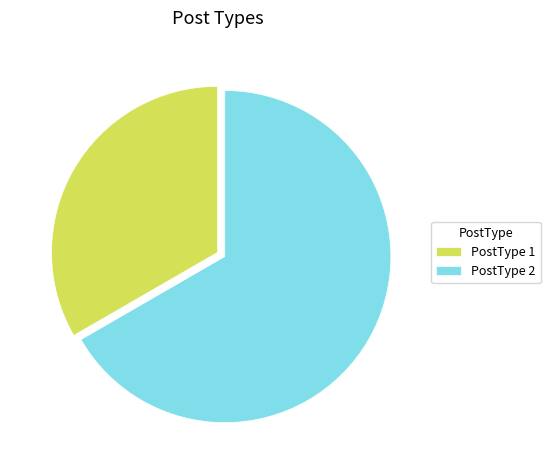

Between PostType 1 and PostType 2, which is larger?

PostType 2